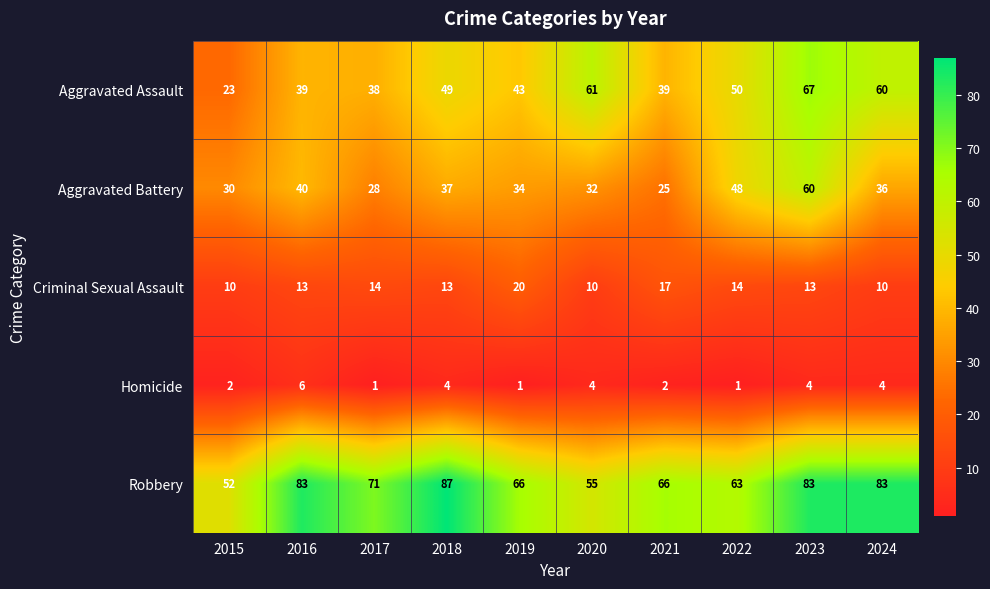

What value does the Criminal Sexual Assault series have at 2015, to the nearest 10?

10